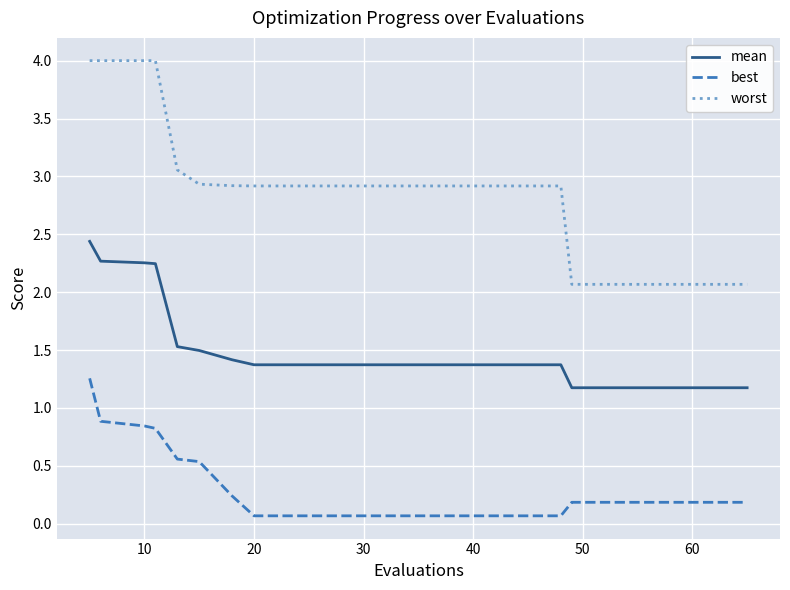

Rank the series by their average value, from lowest to highest.

best, mean, worst